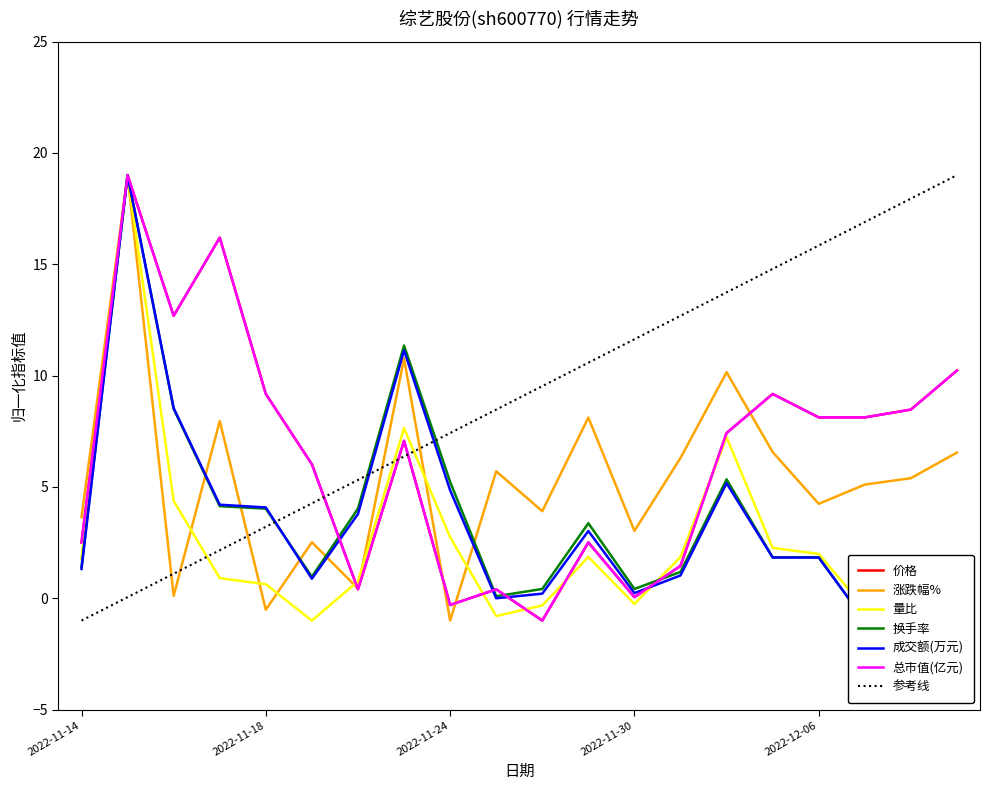

Where do 换手率 and 总市值(亿元) first cross each other?

2022-11-21 and 2022-11-22